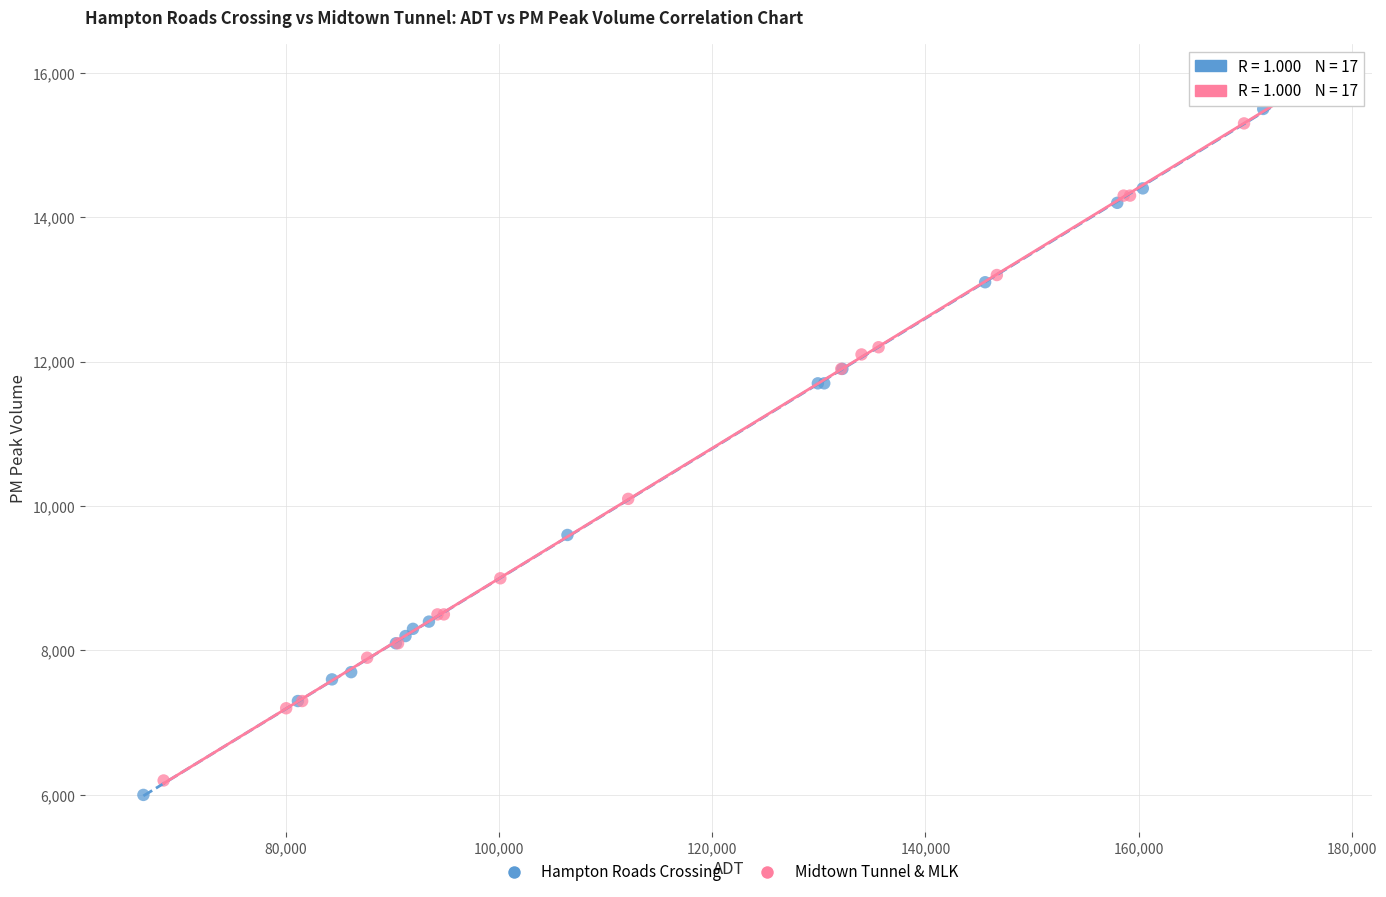

Which series contains the highest Y value?

Hampton Roads Crossing